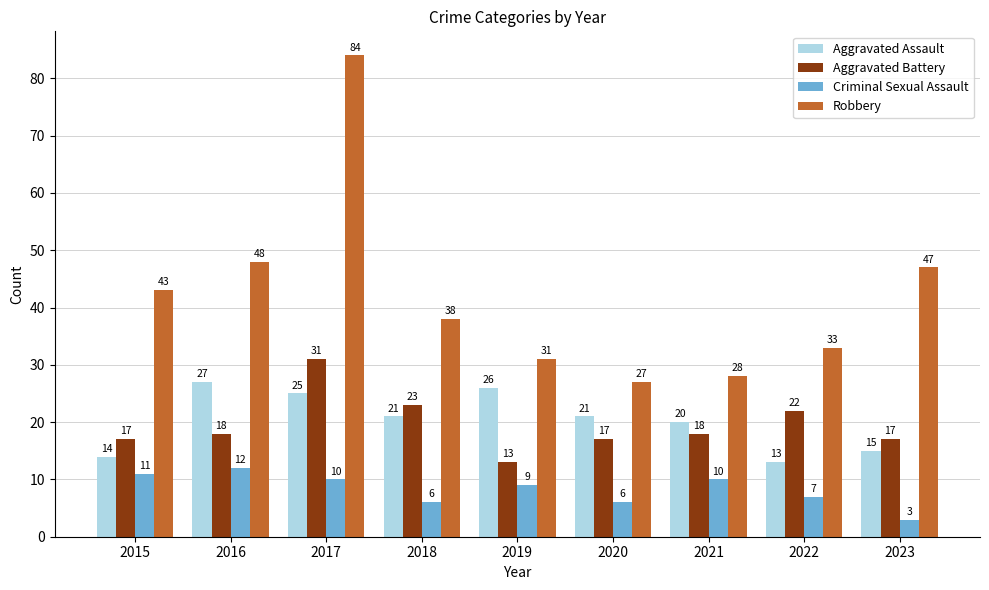

At which category is the sum across all series the highest?

2017